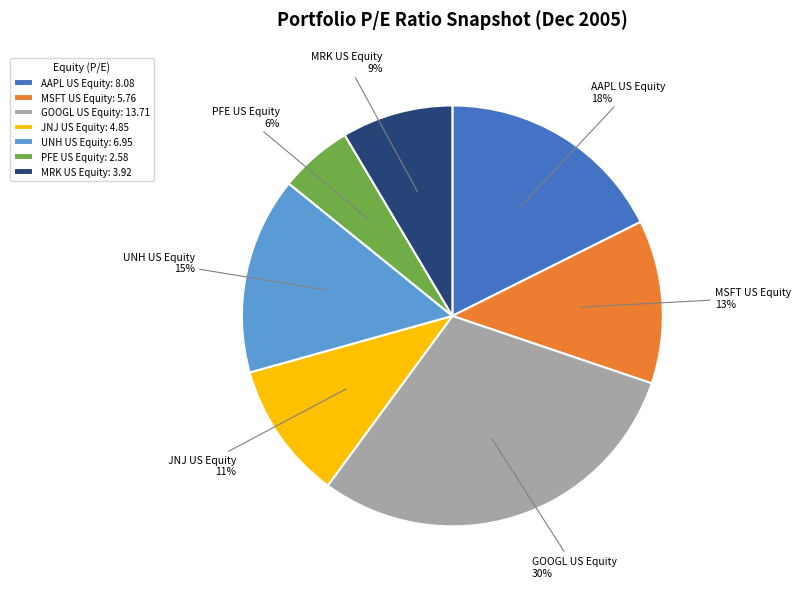

The MRK US Equity slice represents 22% of the pie. True or false?

False